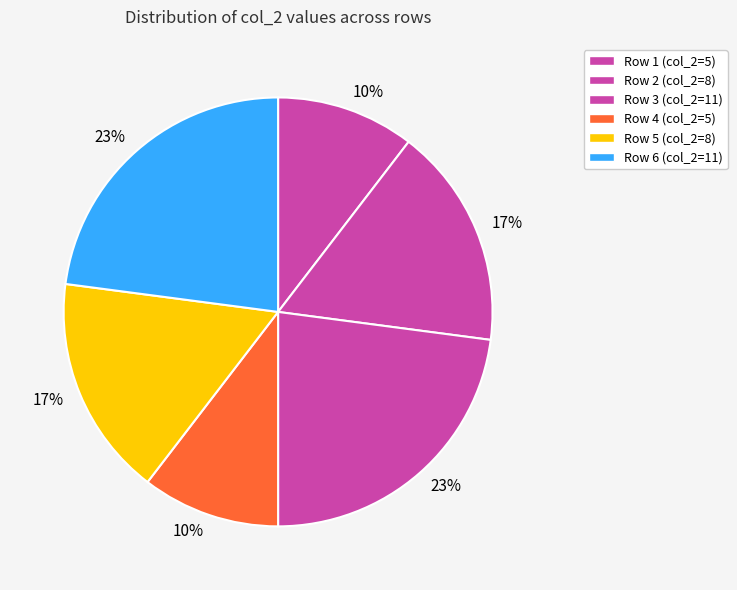

How many segments does this pie chart have?

6